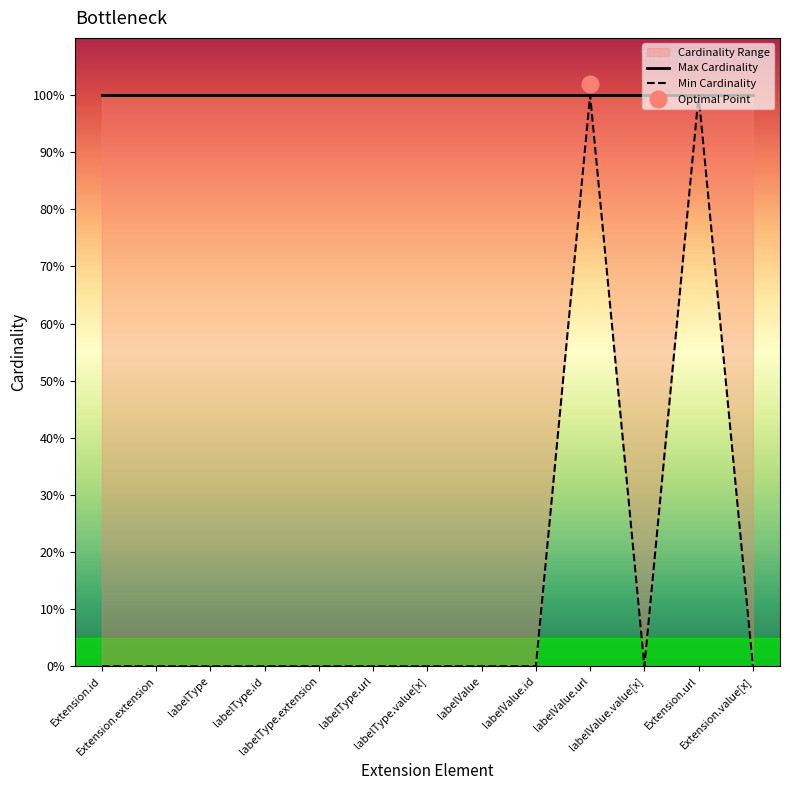

Which series has the largest total across all categories?

Max Cardinality